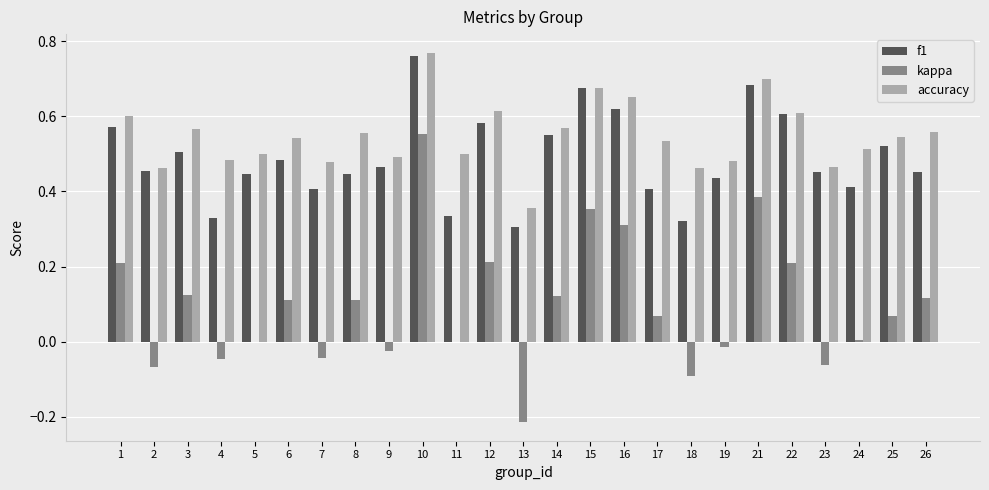

Which series has the largest total across all categories?

accuracy